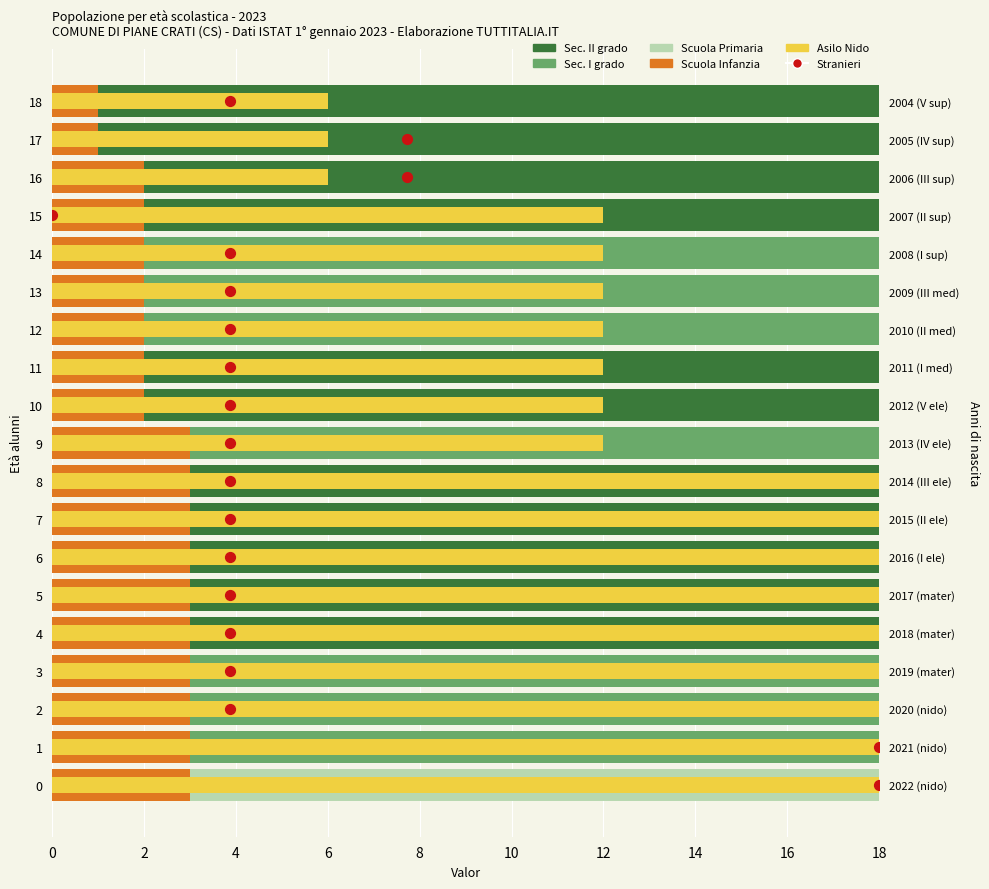

Is the value of BS at 17 greater than the value of GE_pc (norm) at 10?

No